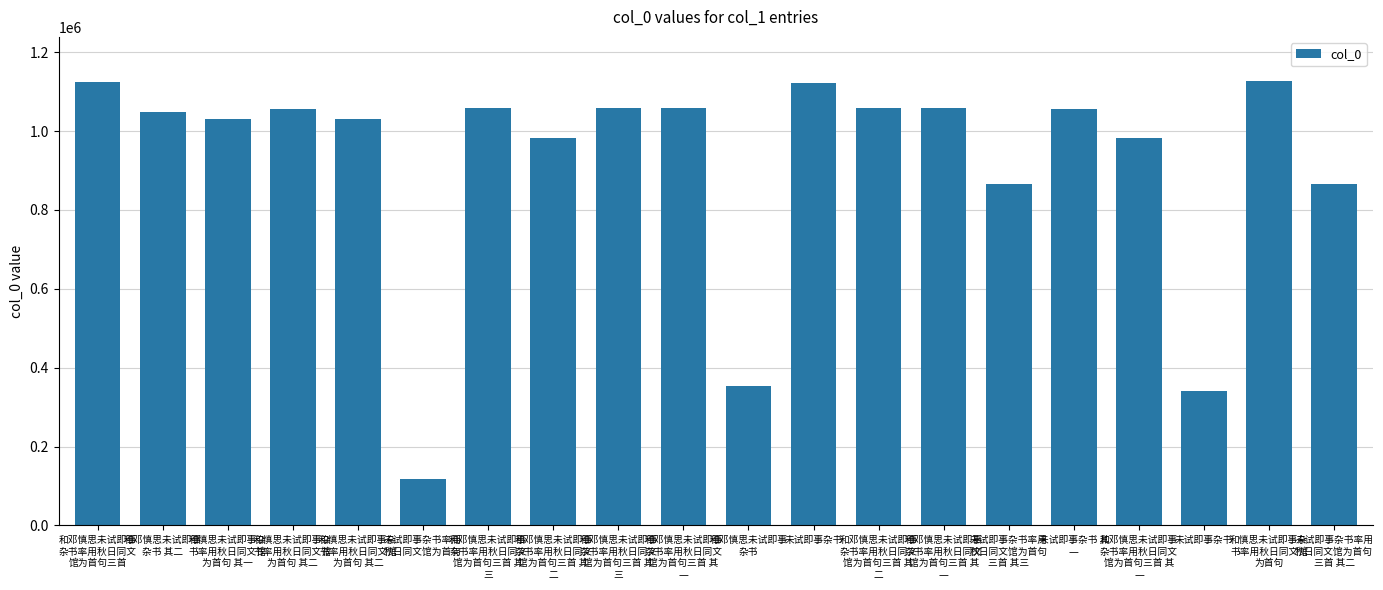

Reading right to left, list all the values displayed in this chart.

未试即事杂书率用
秋日同文馆为首句
三首 其二=865067	和慎思未试即事杂
书率用秋日同文馆
为首句=1126108	未试即事杂书=340600	和邓慎思未试即事
杂书率用秋日同文
馆为首句三首 其
一=983116	未试即事杂书 其
一=1056323	未试即事杂书率用
秋日同文馆为首句
三首 其三=865066	和邓慎思未试即事
杂书率用秋日同文
馆为首句三首 其
一=1058796	和邓慎思未试即事
杂书率用秋日同文
馆为首句三首 其
二=1057828	未试即事杂书=1122512	和邓慎思未试即事
杂书=352698	和邓慎思未试即事
杂书率用秋日同文
馆为首句三首 其
一=1057827	和邓慎思未试即事
杂书率用秋日同文
馆为首句三首 其
三=1058798	和邓慎思未试即事
杂书率用秋日同文
馆为首句三首 其
二=983115	和邓慎思未试即事
杂书率用秋日同文
馆为首句三首 其
三=1057829	未试即事杂书率用
秋日同文馆为首句=117412	和慎思未试即事杂
书率用秋日同文馆
为首句 其二=1030944	和慎思未试即事杂
书率用秋日同文馆
为首句 其二=1055365	和慎思未试即事杂
书率用秋日同文馆
为首句 其一=1030943	和邓慎思未试即事
杂书 其二=1048097	和邓慎思未试即事
杂书率用秋日同文
馆为首句三首=1125458